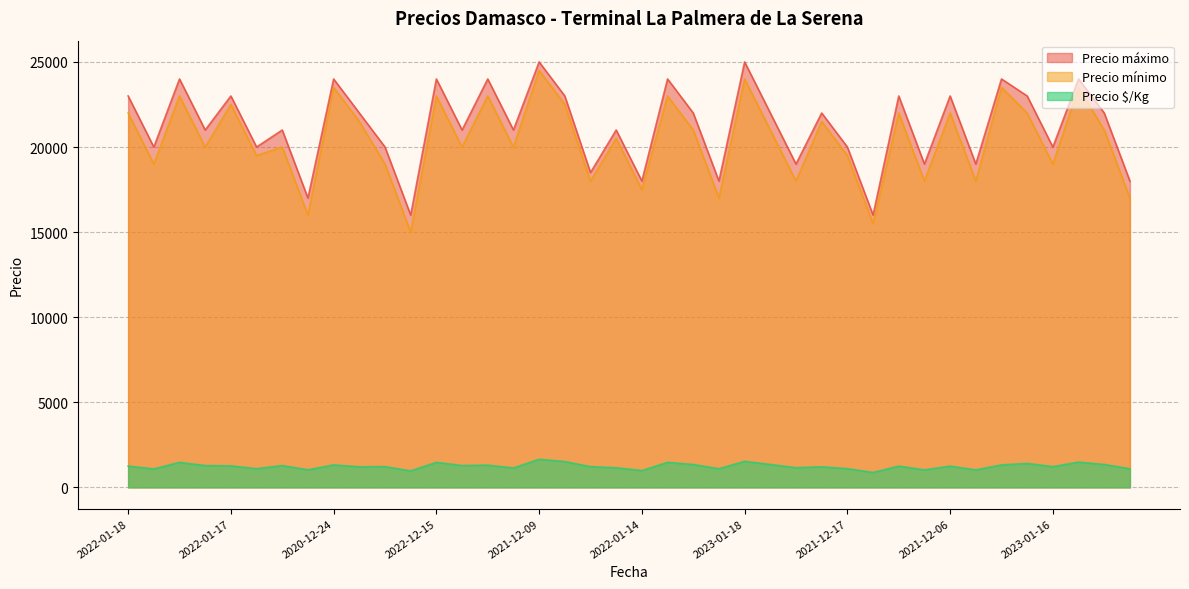

At 2021-12-07, list the series in order from largest to smallest.

Precio máximo, Precio mínimo, Precio $/Kg